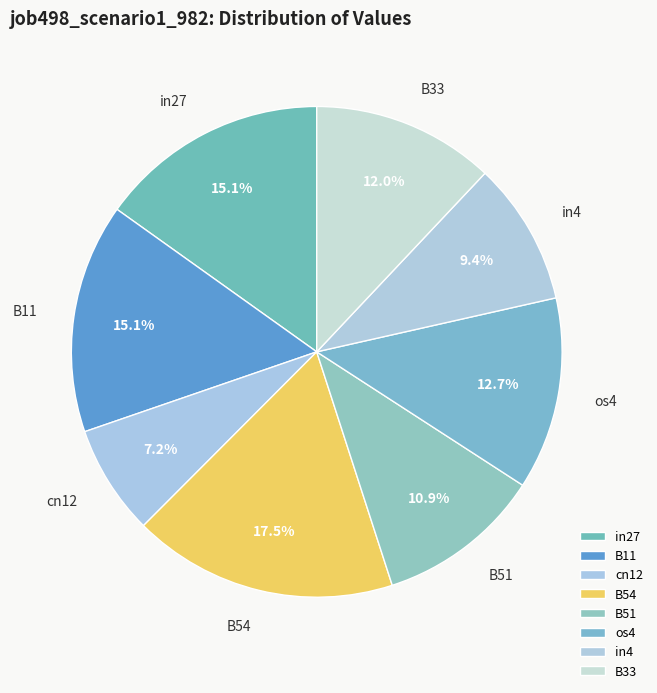

To the nearest percent, what is the combined percentage of B51 and B54?

28%